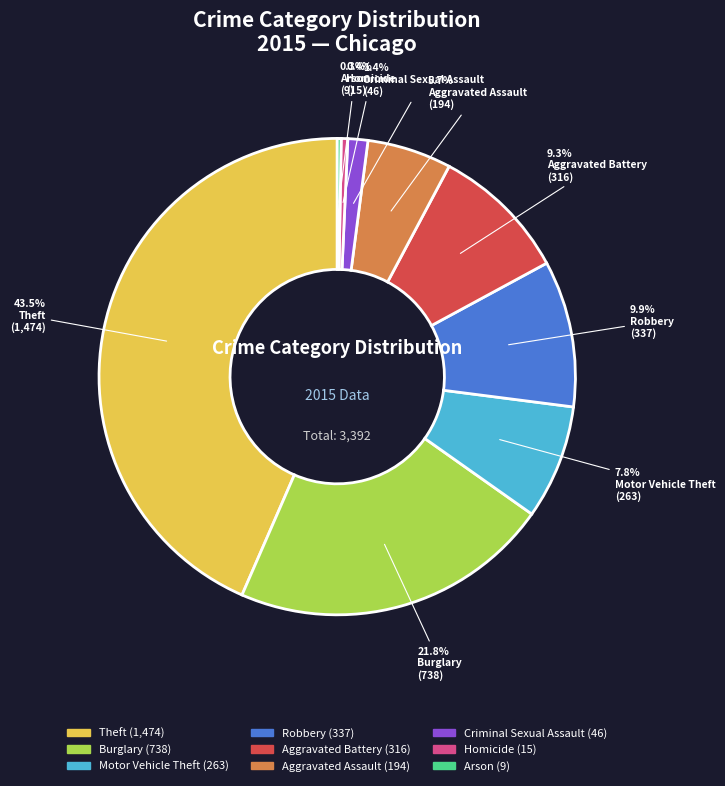

What percentage is the Criminal Sexual Assault slice, to the nearest percent?

1%